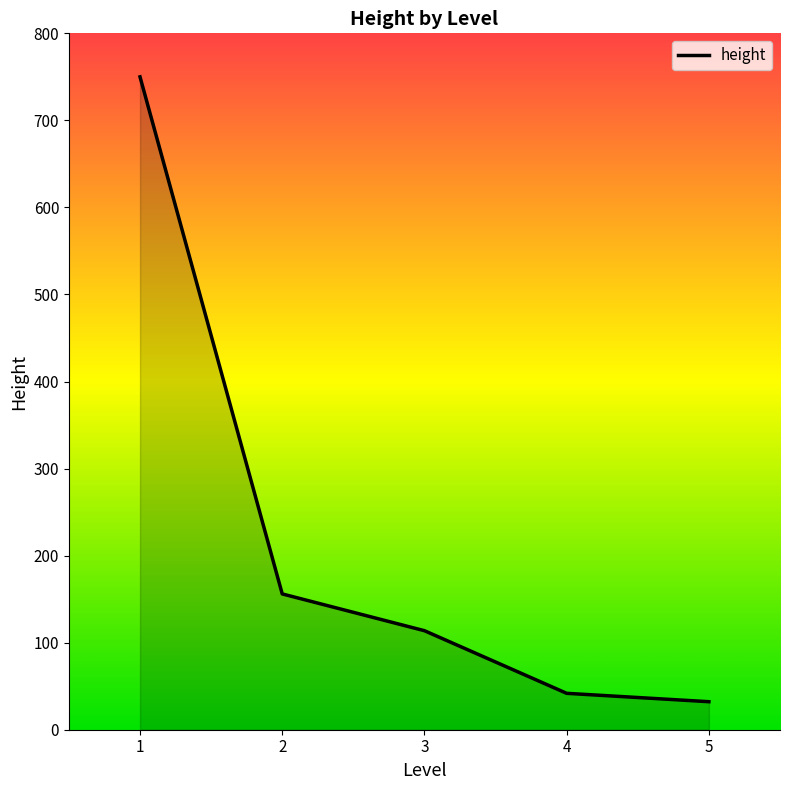

Reading right to left, extract all data points from this chart.

5=32.2	4=41.8	3=113.8	2=156.0	1=750.0